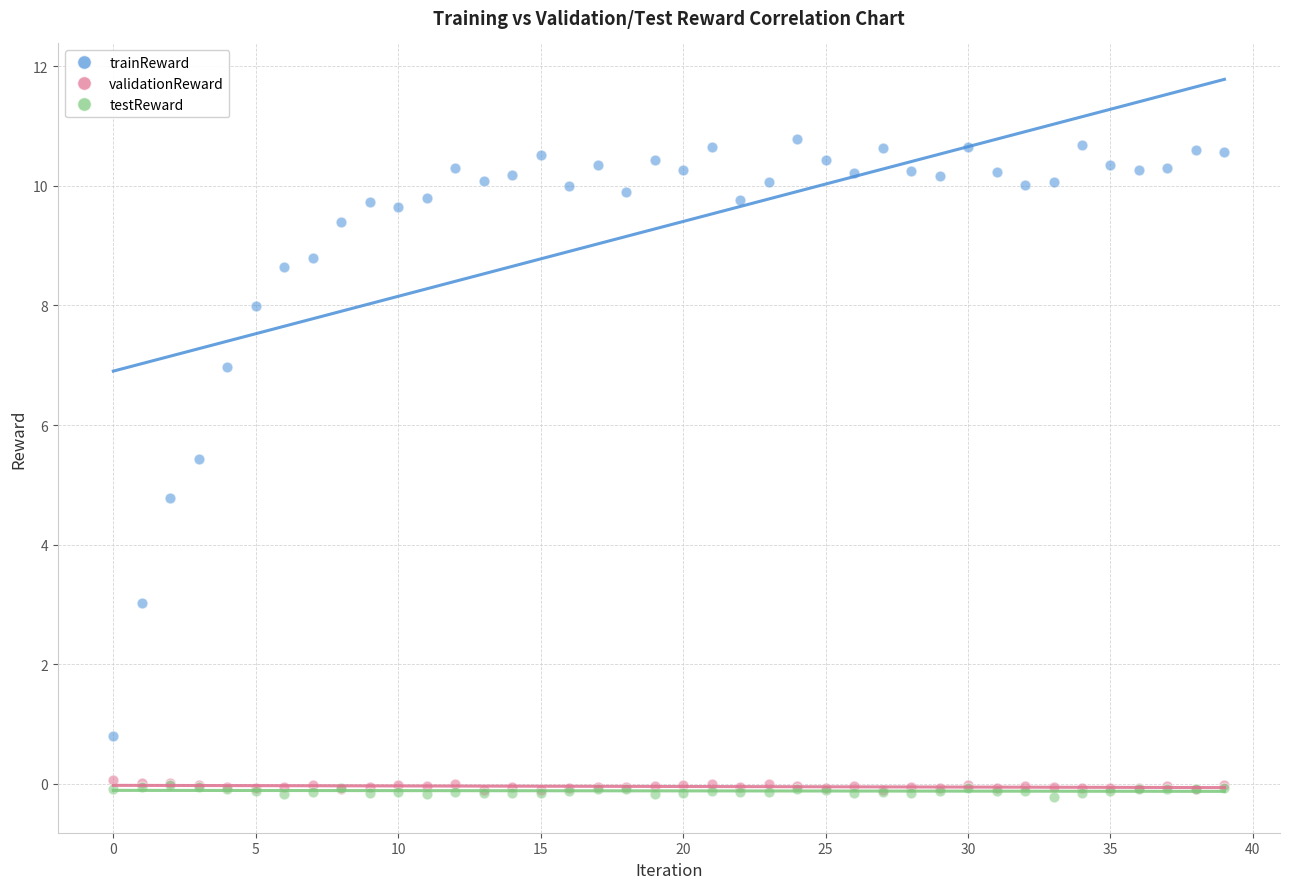

In the trainReward series, what Y value is closest to 5?

4.8